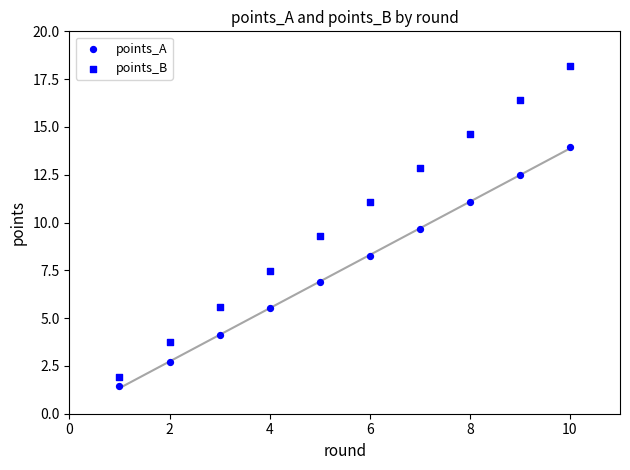

Count the number of points in this scatter plot.

20